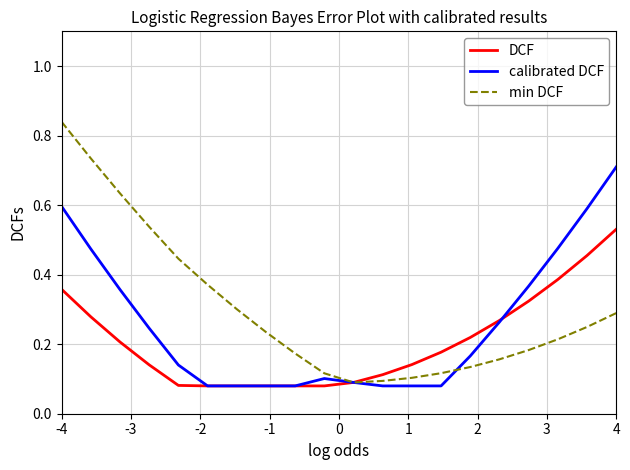

Which series has the largest total across all categories?

min DCF